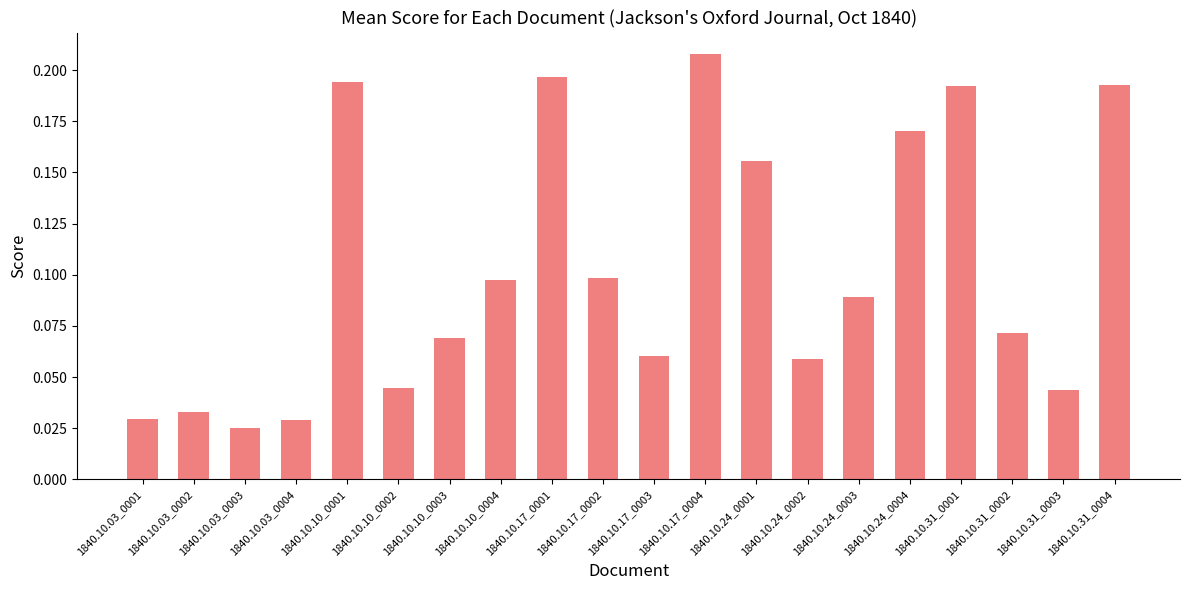

Count the values in the range 0 to 1.

20